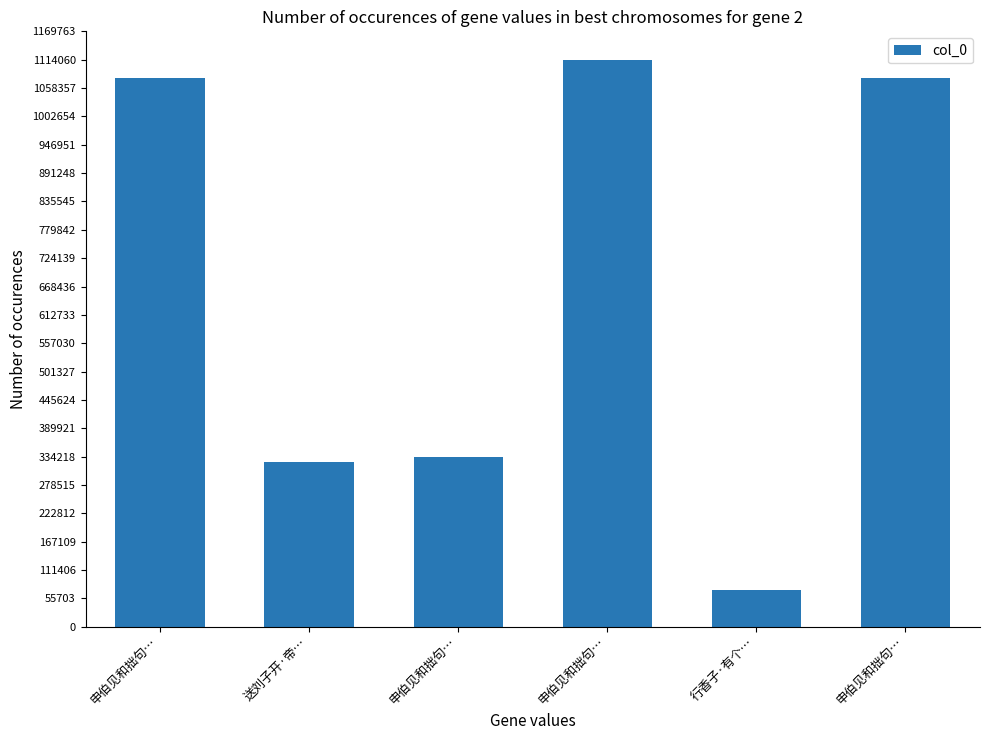

List the labels in order of value, smallest first.

行香子·有个…, 送刘子开·帝…, 申伯见和拙句…, 申伯见和拙句…, 申伯见和拙句…, 申伯见和拙句…